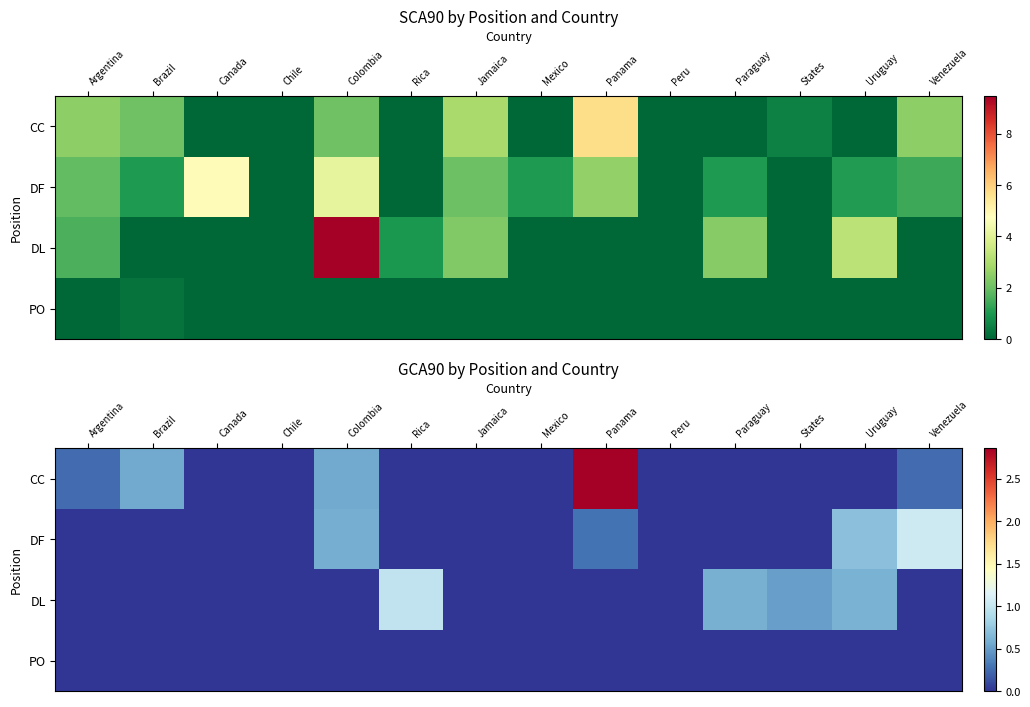

Which series has the largest total across all categories?

CC